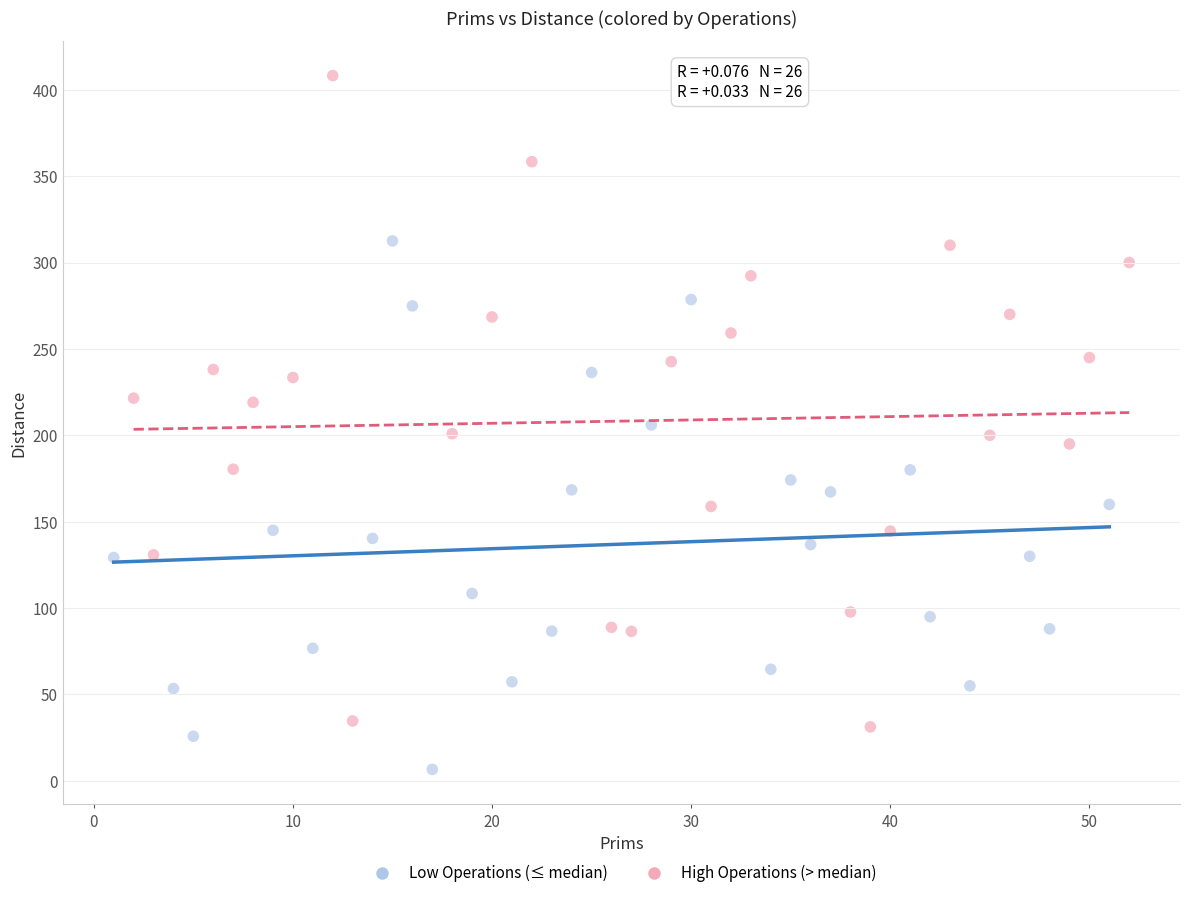

What are all the series names shown in the legend?

Low Operations (≤ median), High Operations (> median)